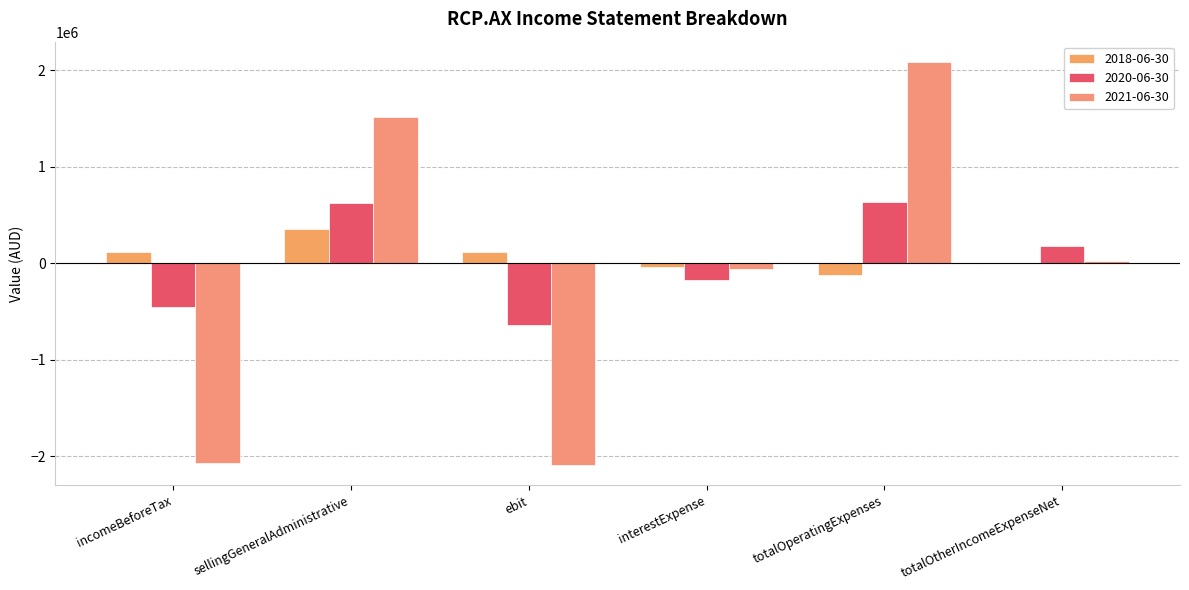

Rank the series by their average value, from highest to lowest.

2018-06-30, 2020-06-30, 2021-06-30